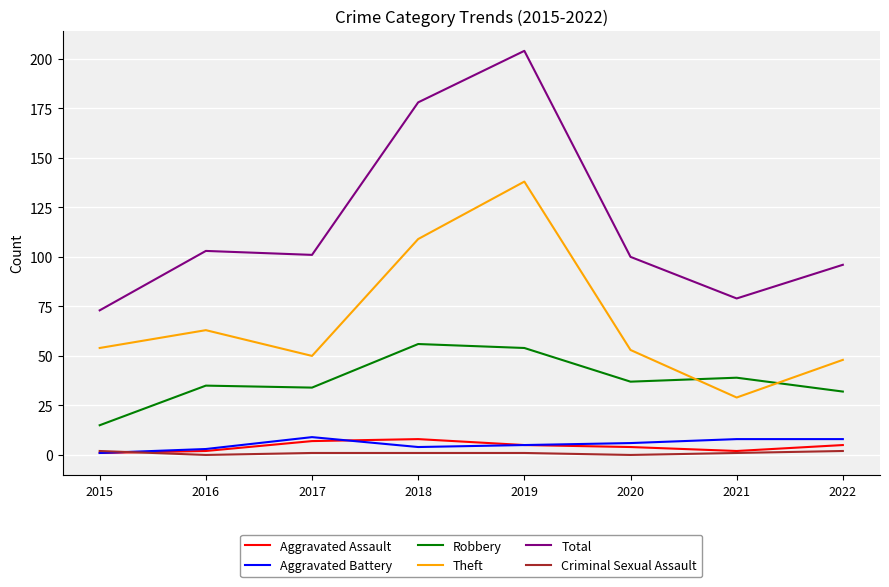

Where is Theft nearest to the value 83?

2016